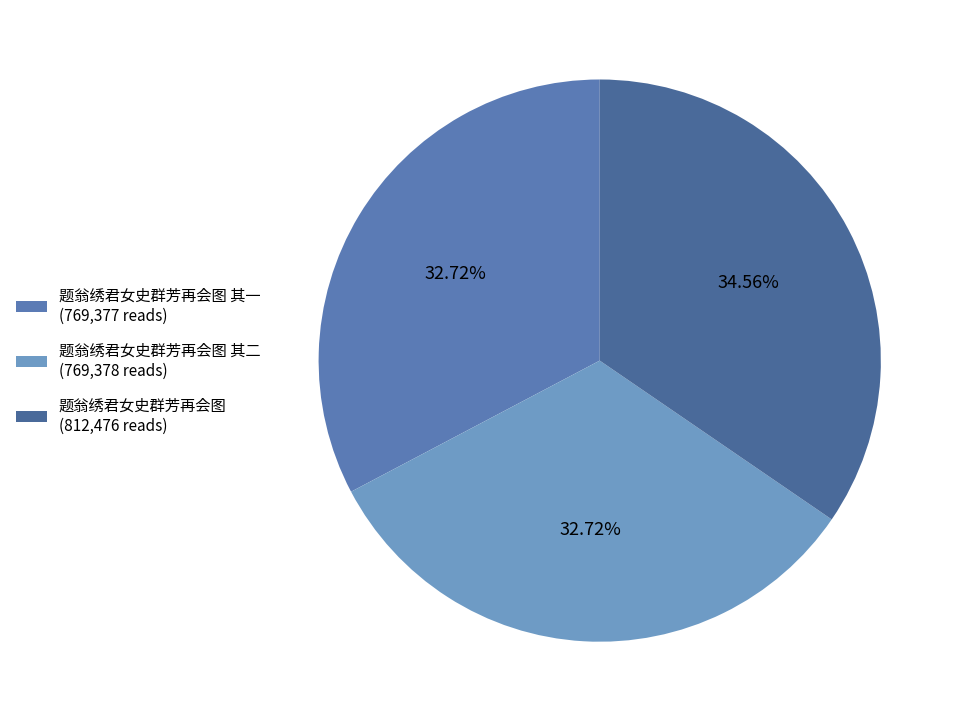

What is the smallest slice in the pie chart?

题翁绣君女史群芳再会图 其一